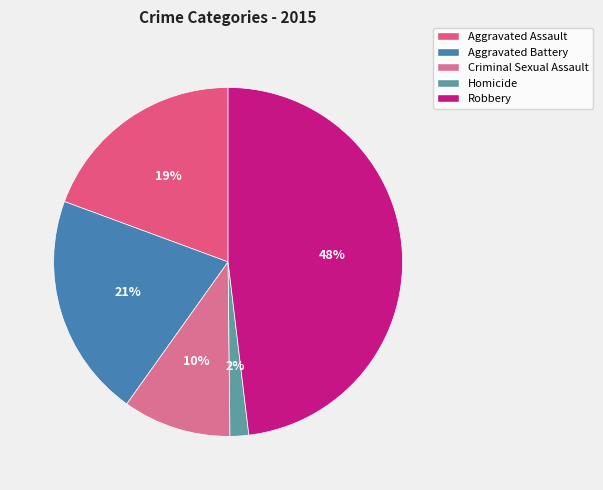

Is Criminal Sexual Assault the majority of the pie?

No